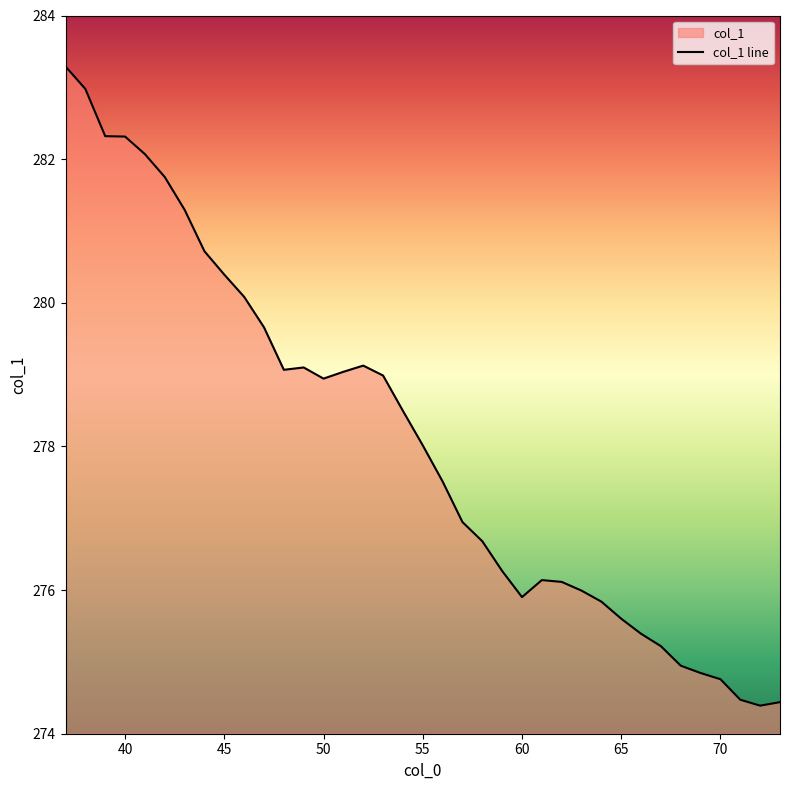

Is it true that the value at 70 is 469.2?

False